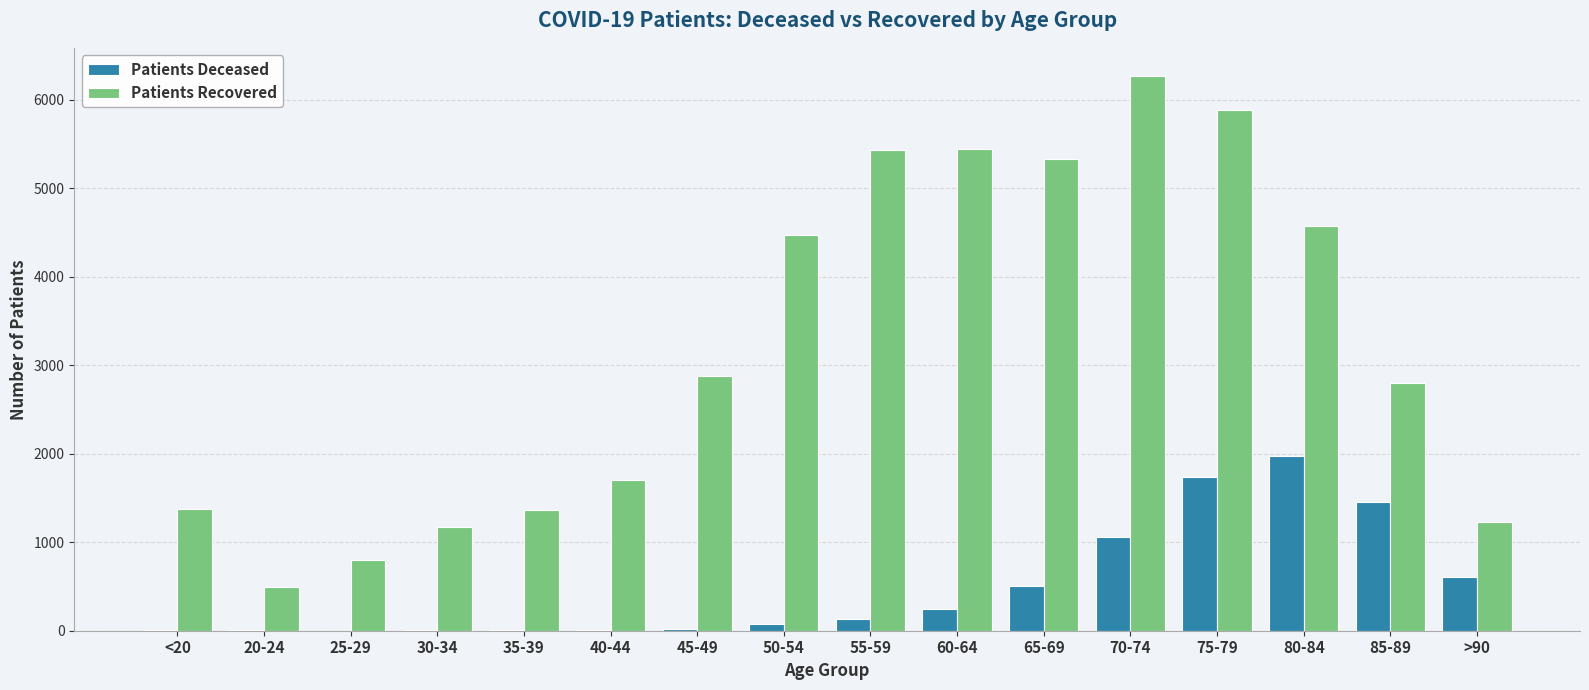

Which label corresponds to the largest value in the chart?

70-74